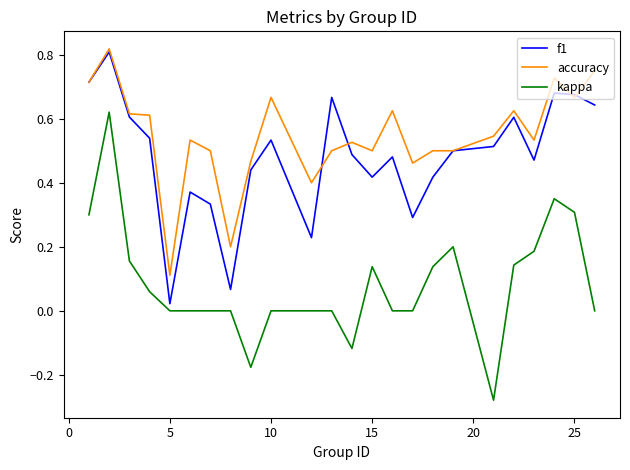

Which series has the largest total across all categories?

accuracy